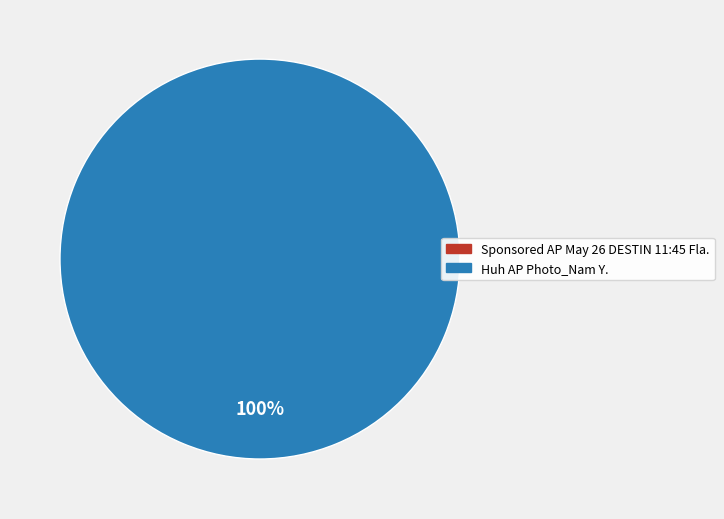

Which category has the smallest portion of the pie?

Sponsored AP May 26 DESTIN 11:45 Fla.